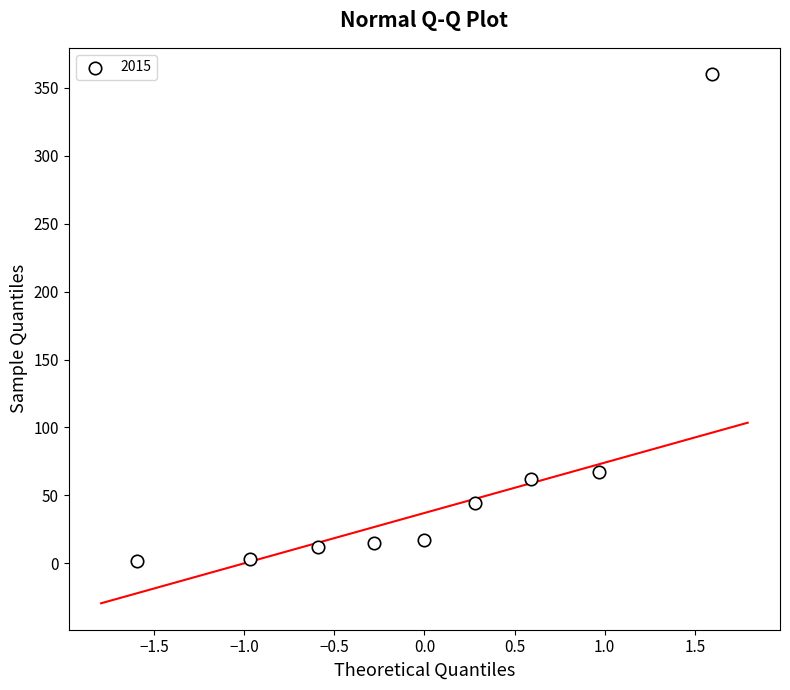

What is the average Y value?

65